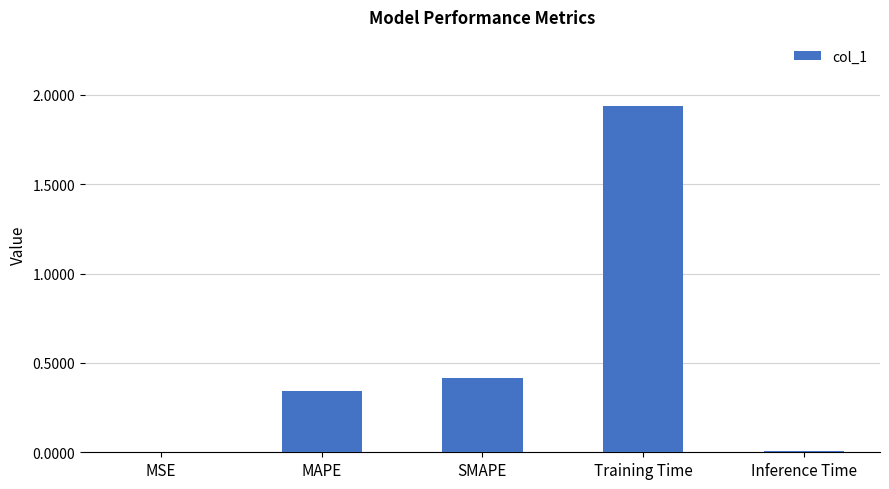

Which category has the highest value across all series?

Training Time